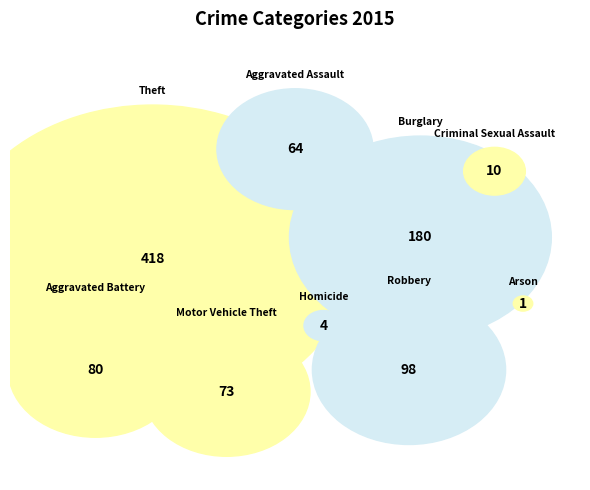

Is there any slice that represents more than half of the pie?

No